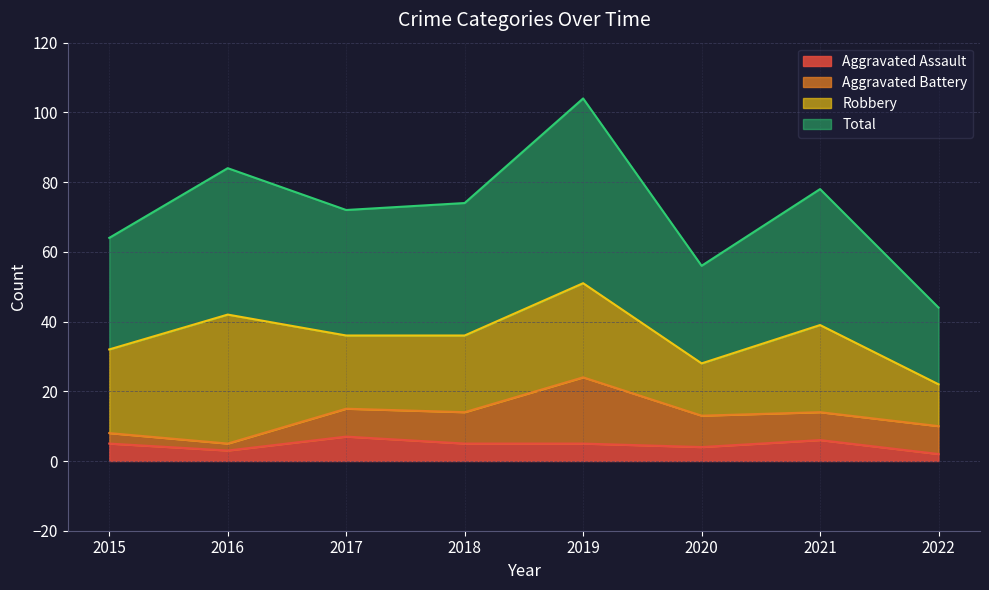

What is the average value of the Total series?

72